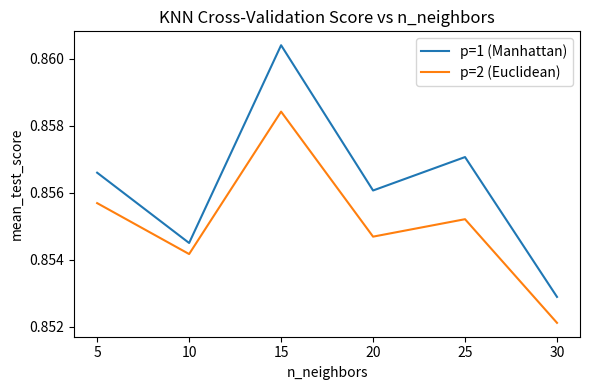

How many interior local peaks does the p=1 (Manhattan) series have?

2